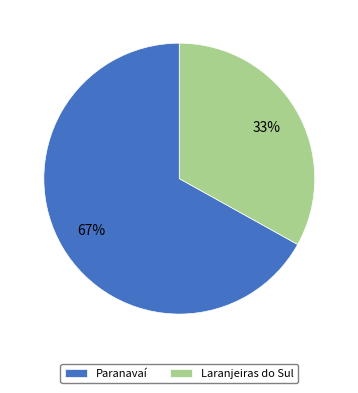

To the nearest percent, what percentage of the pie is Paranavaí?

67%